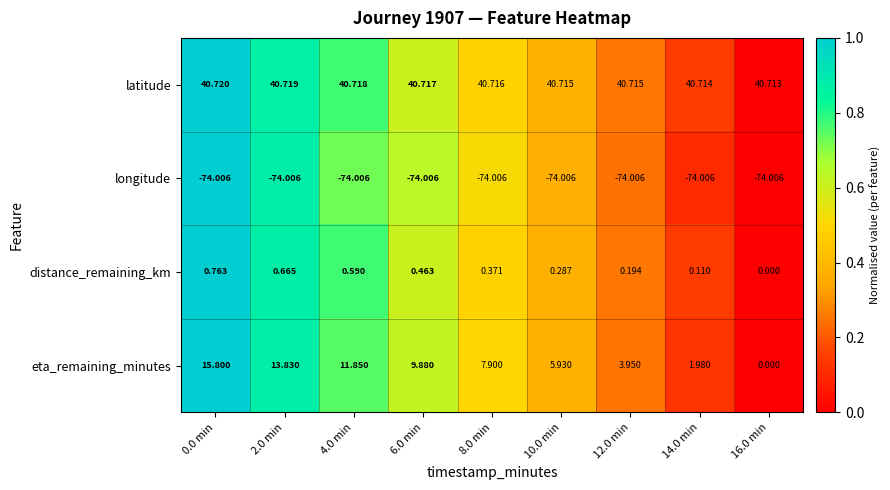

How many distinct data groups are displayed?

4